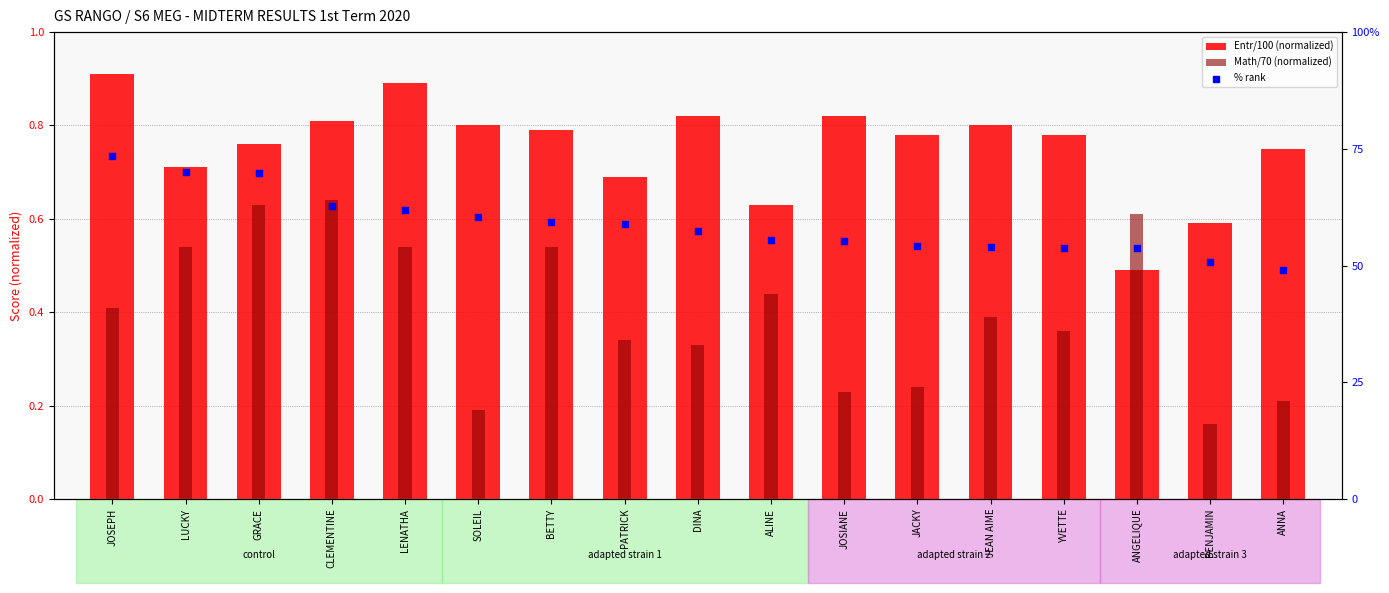

Which series contains the lowest Y value?

Math/70 (normalized)